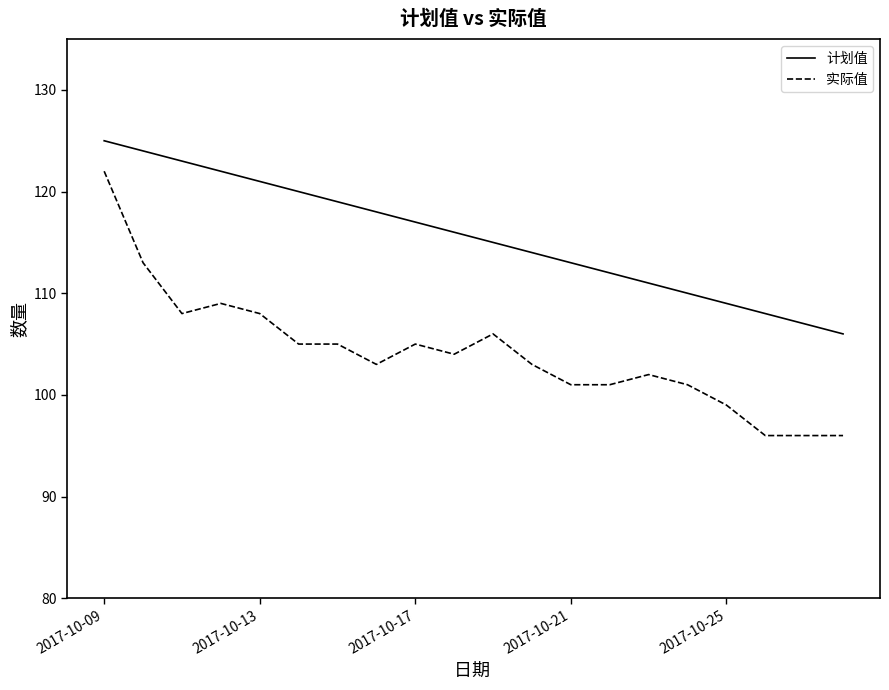

What is the highest value of the 计划值 series?

125